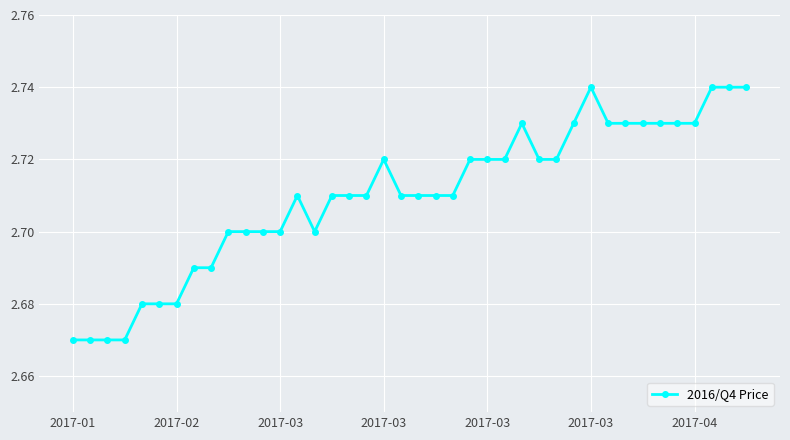

True or false: there are more than 1 points higher than both neighbors.

True